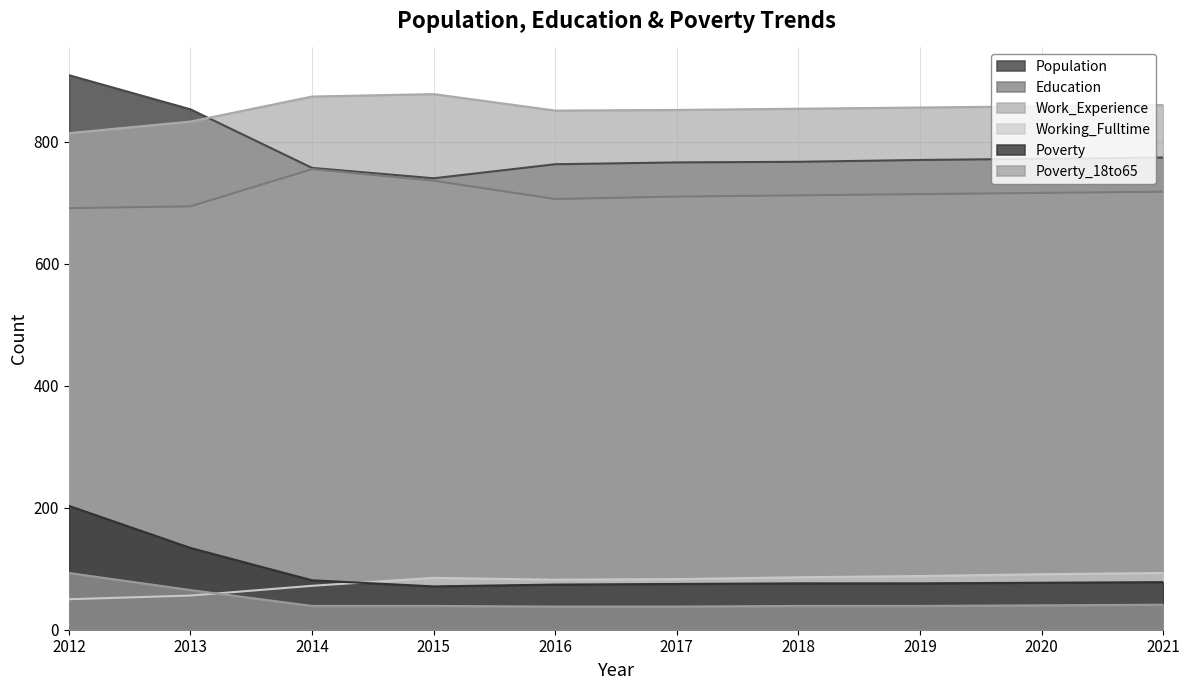

What is the value of the Poverty point at the 7th from the left?

76